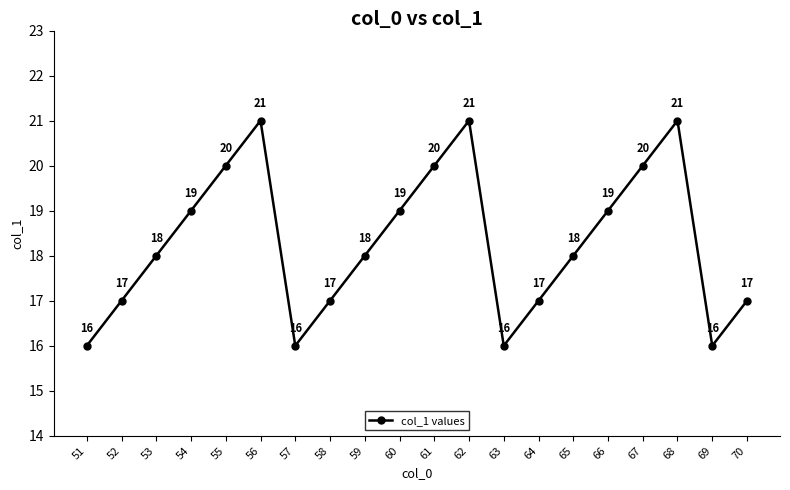

How many values are below 18?

8